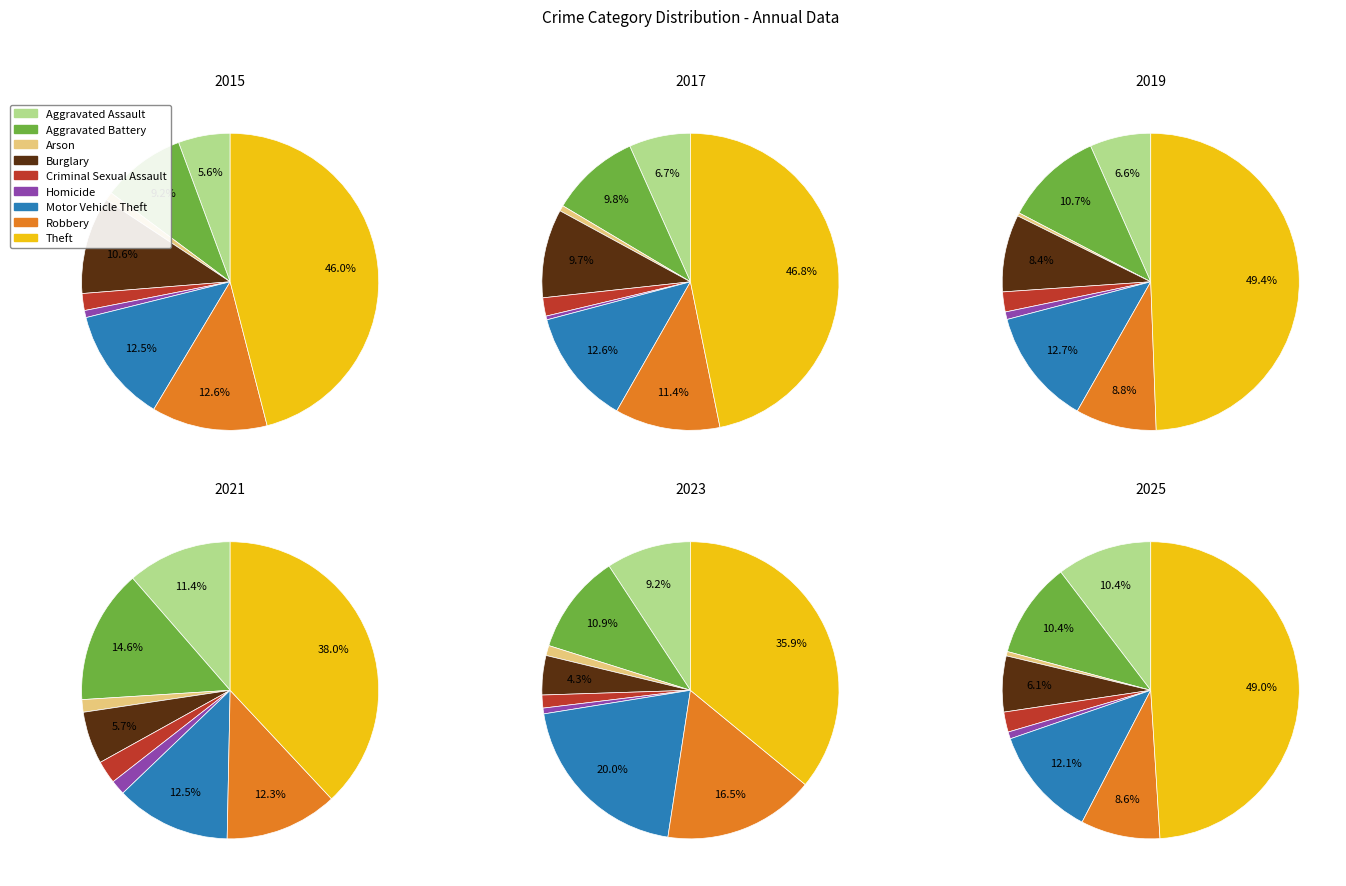

How many slices are in this pie chart?

9